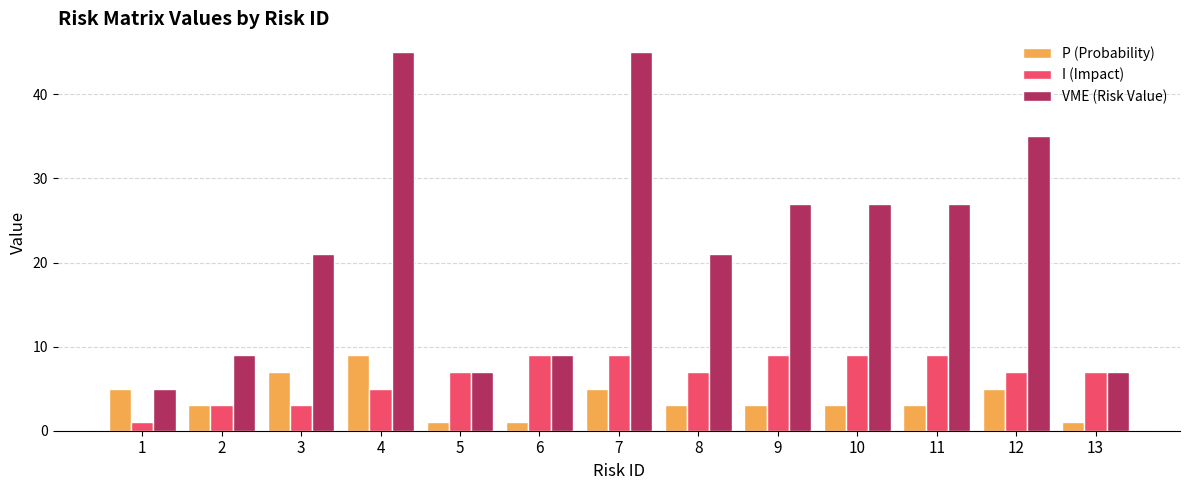

What are all the series names shown in the legend?

P (Probability), I (Impact), VME (Risk Value)